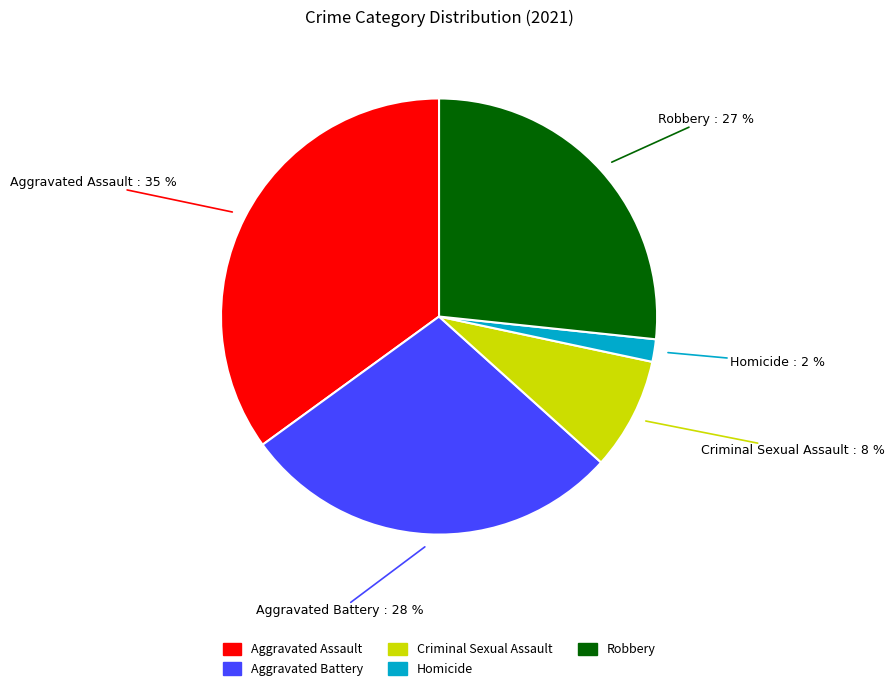

Do Criminal Sexual Assault and Aggravated Battery together represent more than half of the pie?

No